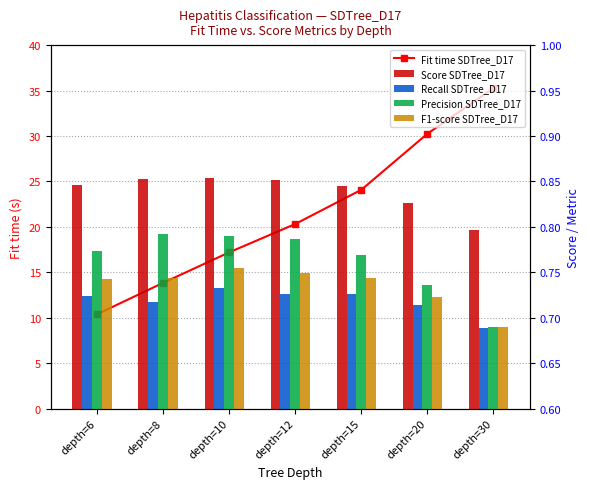

The value of Score SDTree_D17 at depth=15 is 0.8. True or false?

True